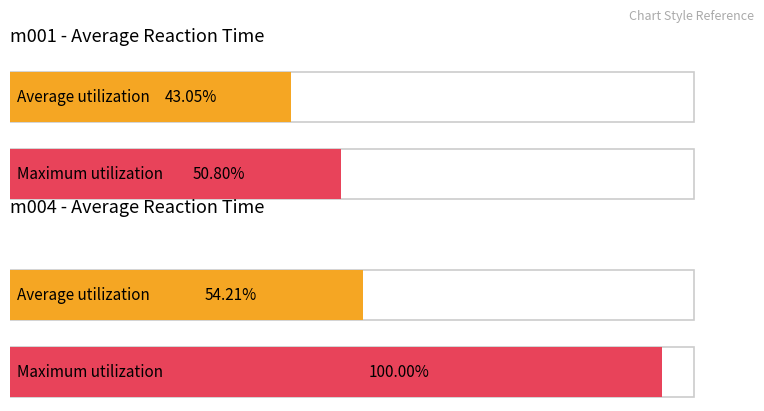

Which series has the largest total across all categories?

m004